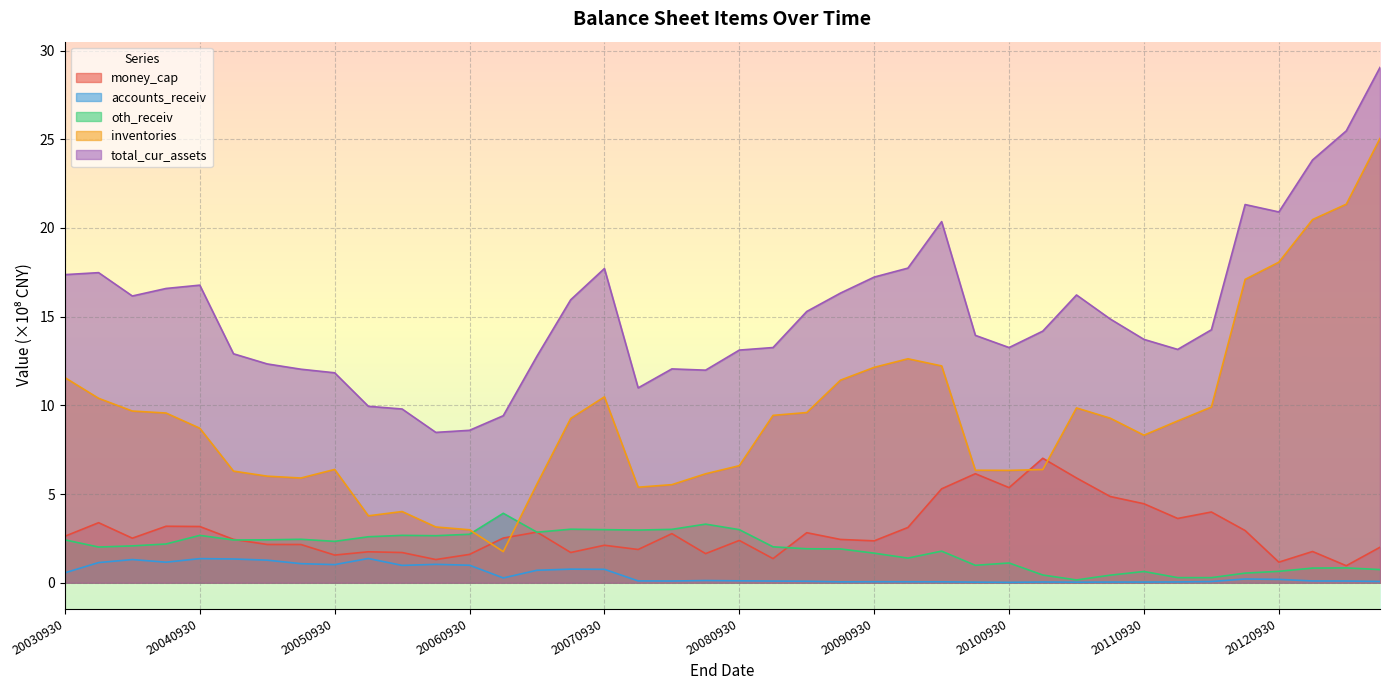

Between 20070930 and 20061231, which is larger?

20061231